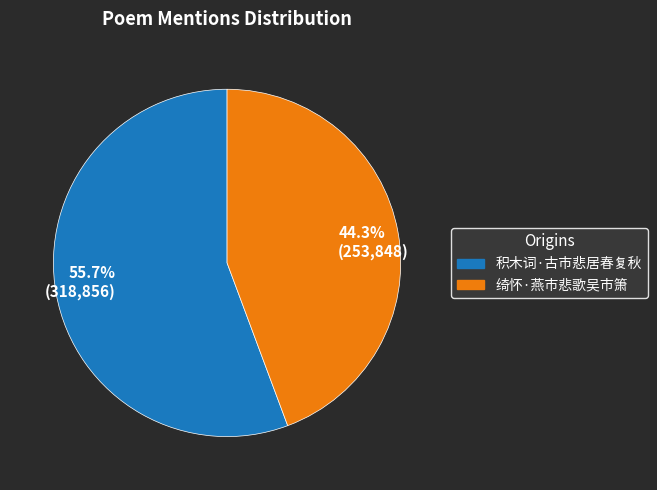

Count the number of slices in the pie.

2